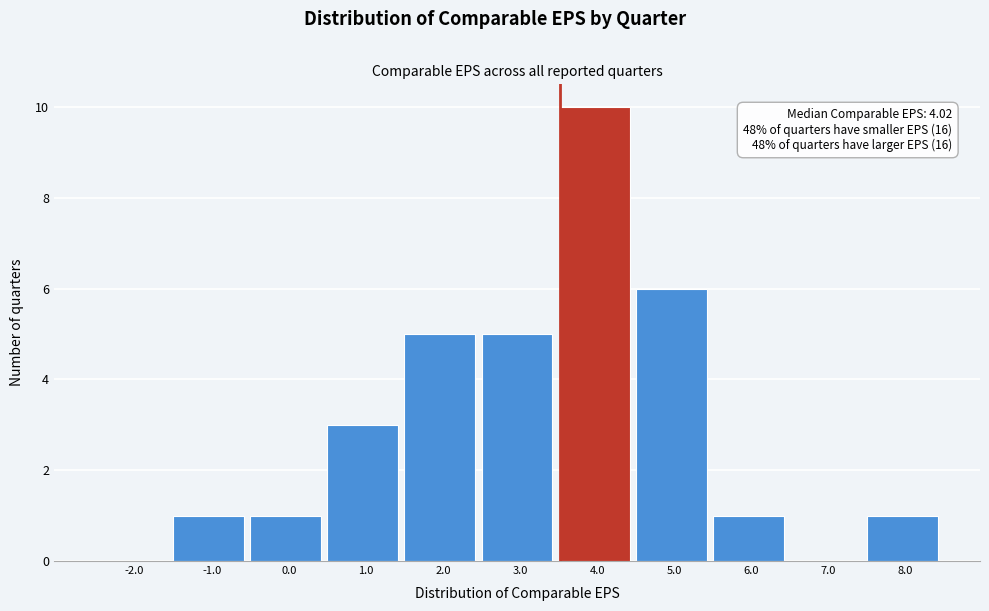

Reading left to right, what are all the values shown in this chart?

-2.0=0	-1.0=1	0.0=1	1.0=3	2.0=5	3.0=5	4.0=10	5.0=6	6.0=1	7.0=0	8.0=1